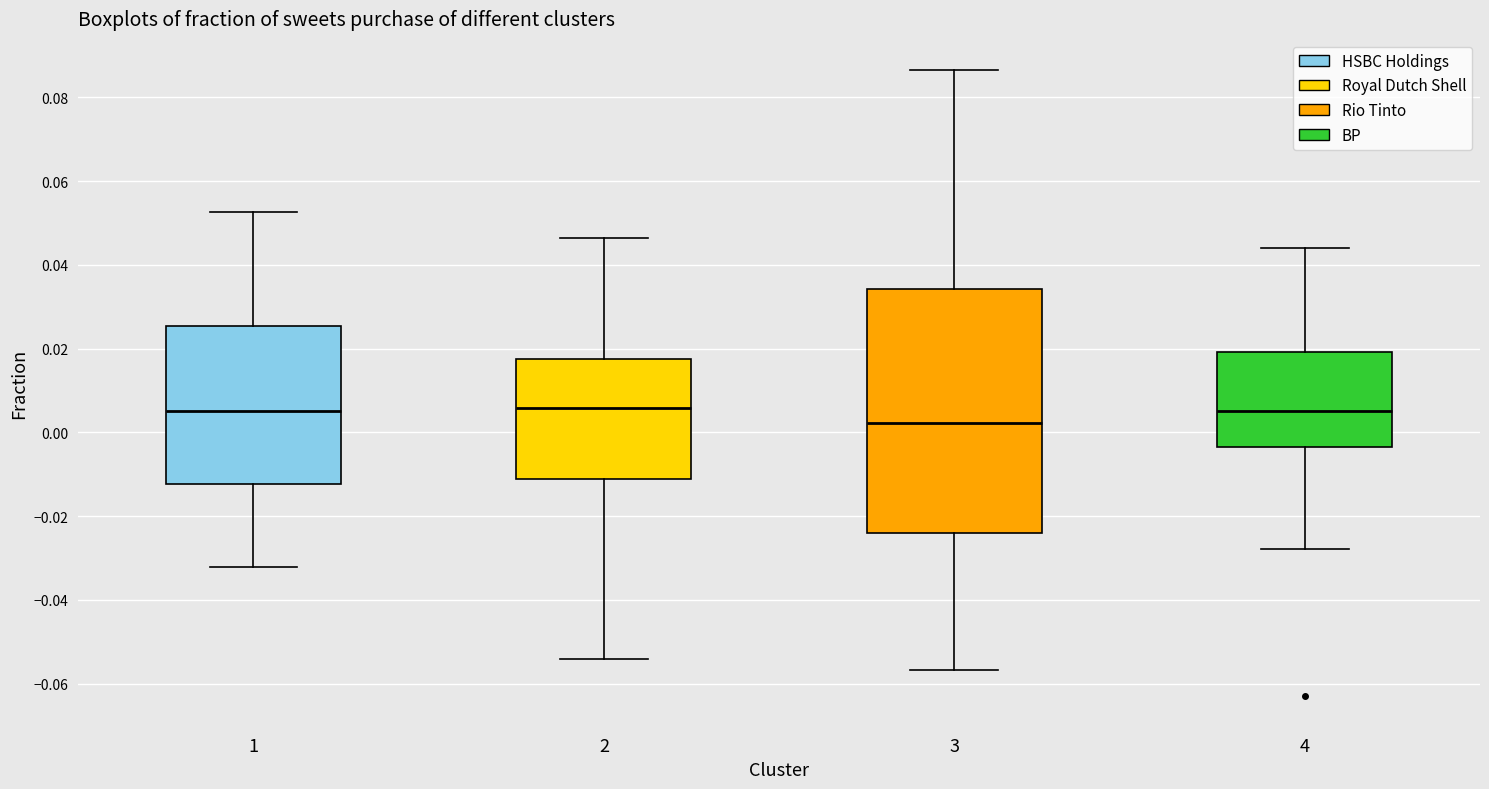

Reading left to right, read every box against the y-axis: the position of its median line, the range the box covers, and the ends of its whiskers. The values are not printed on the chart, so give them approximately, as read against the axis.

1: median 0.006, box -0.012 to 0.026, whiskers -0.032 to 0.052
2: median 0.006, box -0.012 to 0.018, whiskers -0.054 to 0.046
3: median 0.002, box -0.024 to 0.034, whiskers -0.056 to 0.086
4: median 0.006, box -0.004 to 0.020, whiskers -0.028 to 0.044